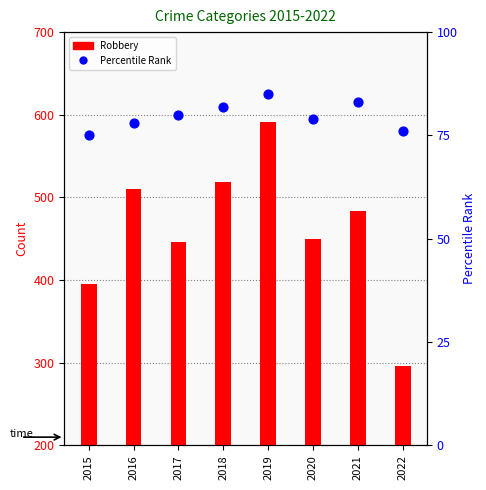

At how many categories does at least one series exceed 261?

8